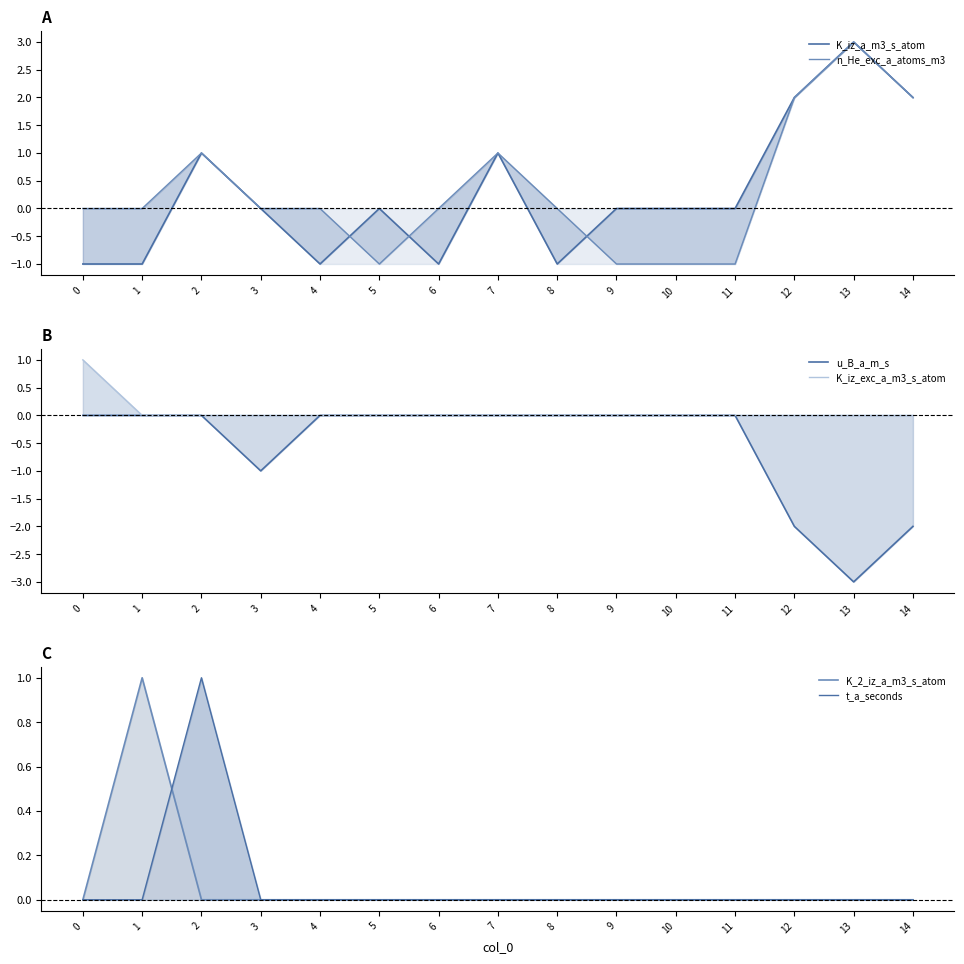

The value of K_iz_exc_a_m3_s_atom at 12 is 0. True or false?

True